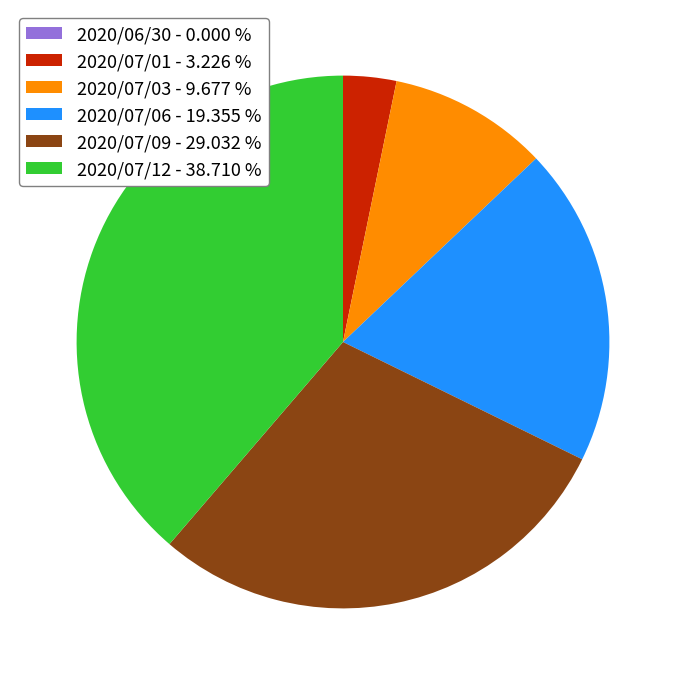

Does any single category account for the majority?

No